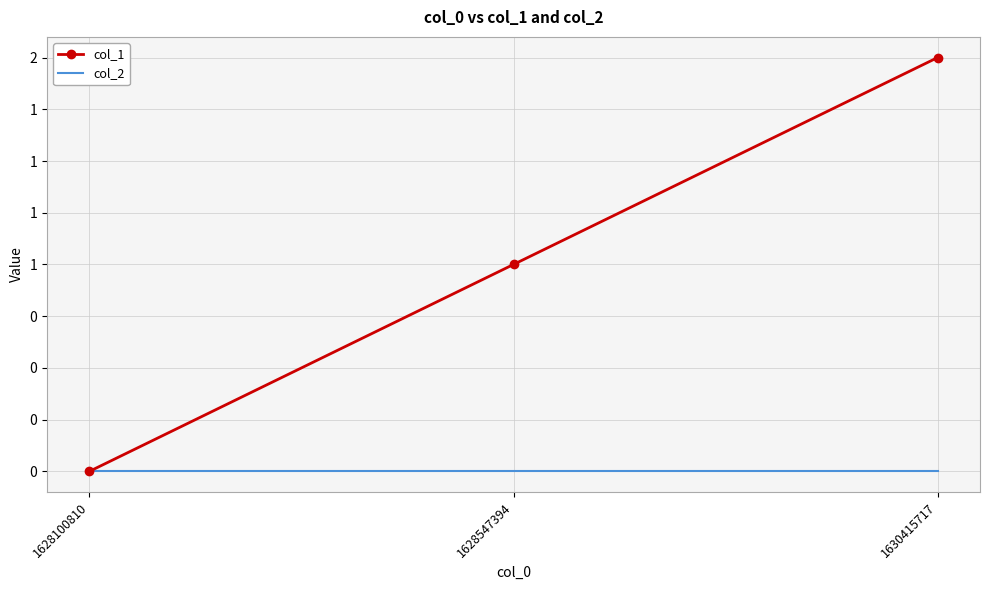

Rank the series by their average value, from lowest to highest.

col_2, col_1